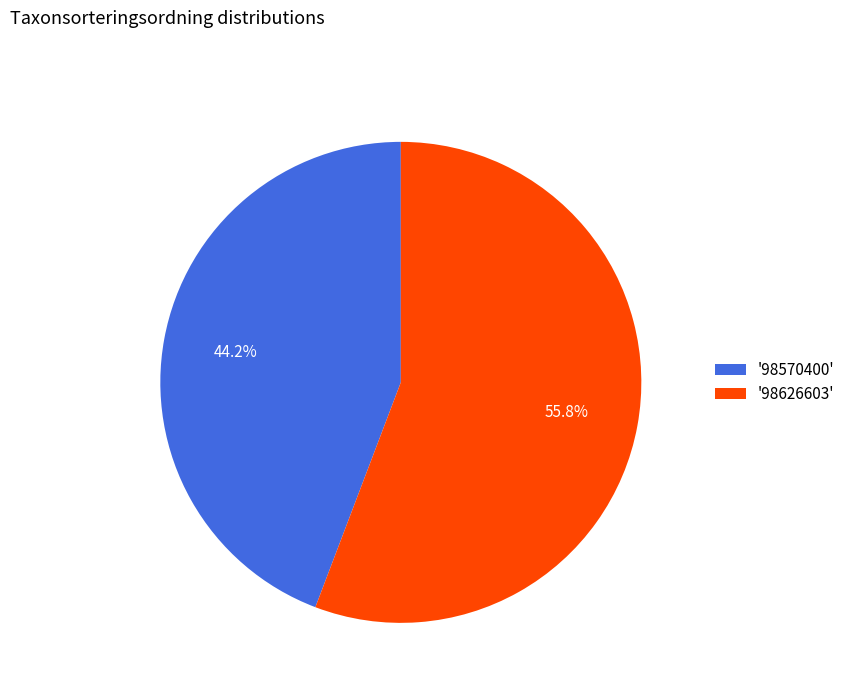

Rank the categories by value from lowest to highest.

'98570400', '98626603'